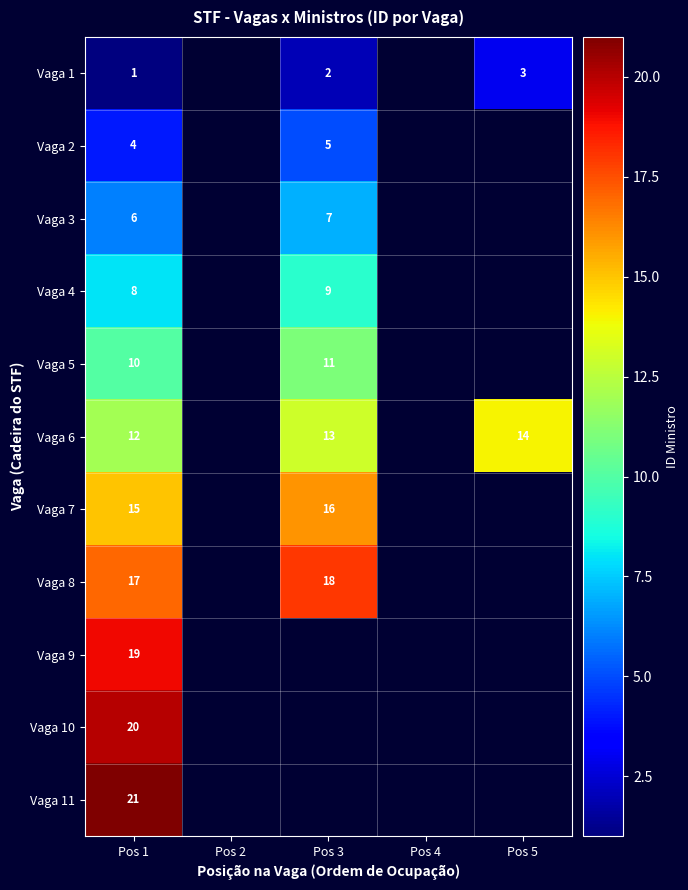

Is it true that Vaga 8 equals 12 at Pos 3?

False